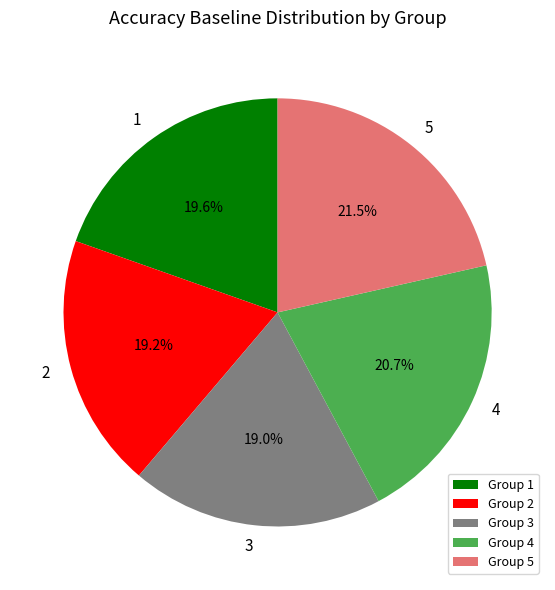

What percentage is the 4 slice, to the nearest percent?

21%